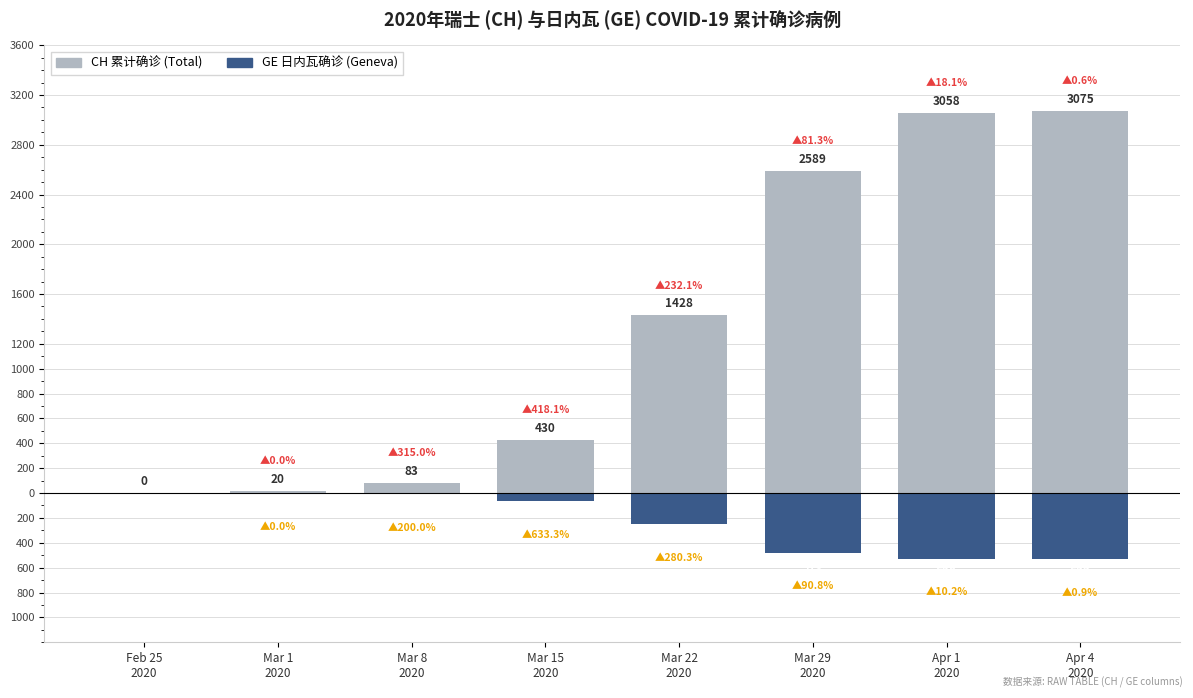

What is the difference between the second highest and second lowest values in the GE (Geneva) series?

525